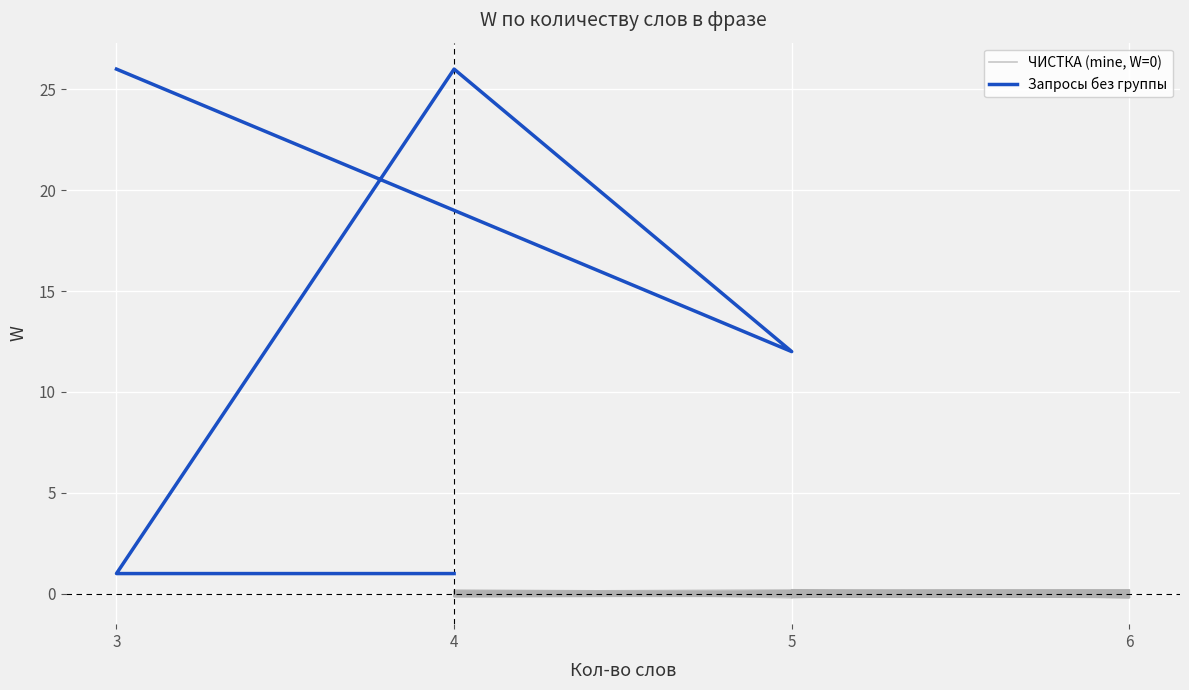

Where is the first local minimum?

5